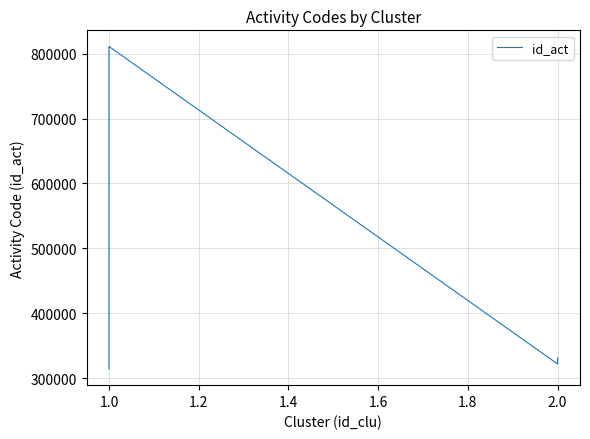

What is the greatest value displayed?

811129